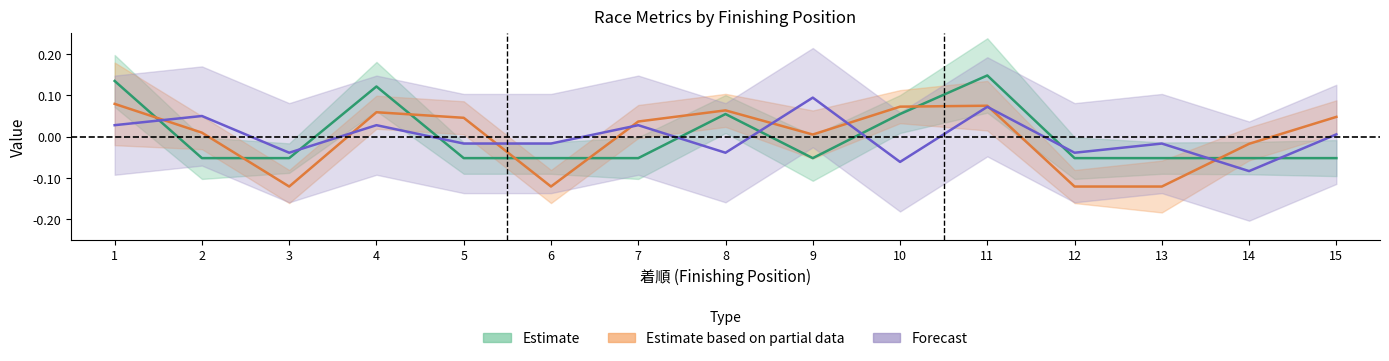

At how many categories does at least one series exceed 0?

10